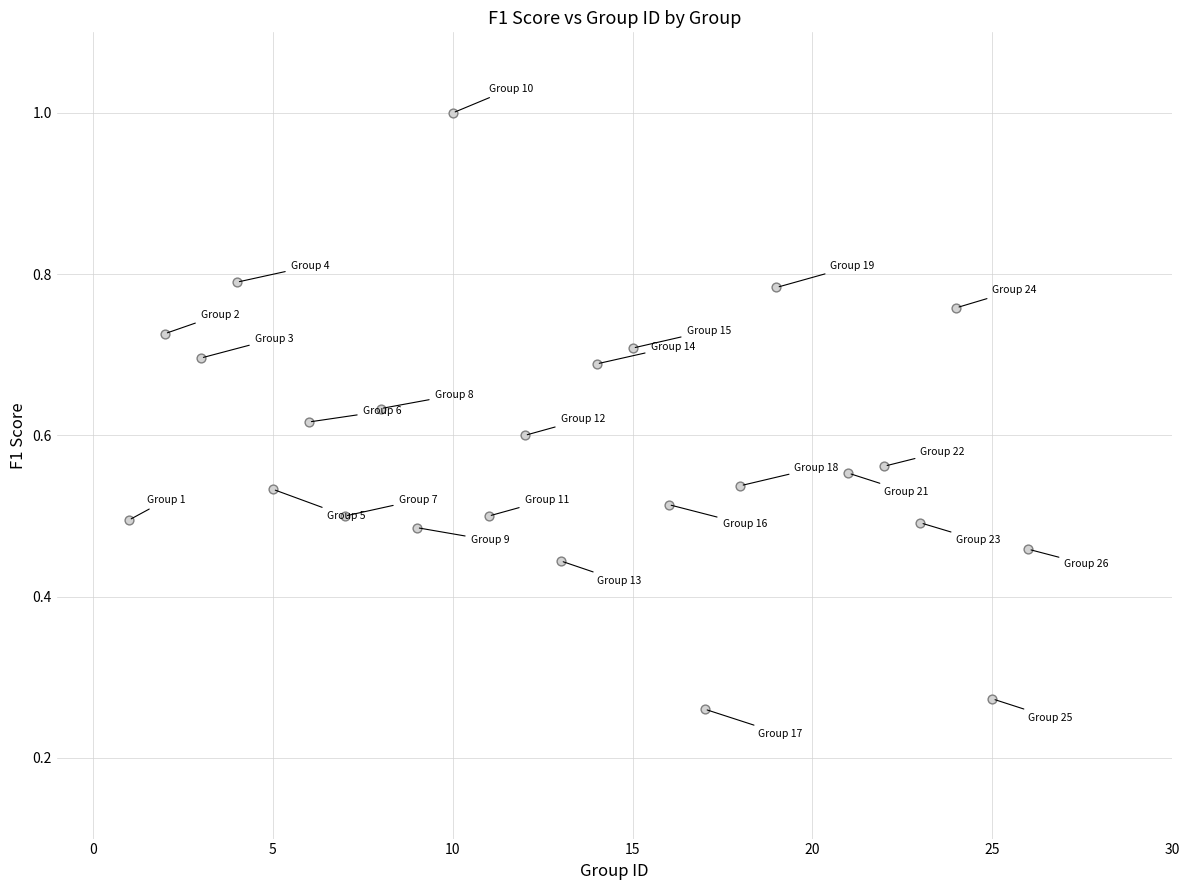

What is the range of X values (max minus min)?

25.0